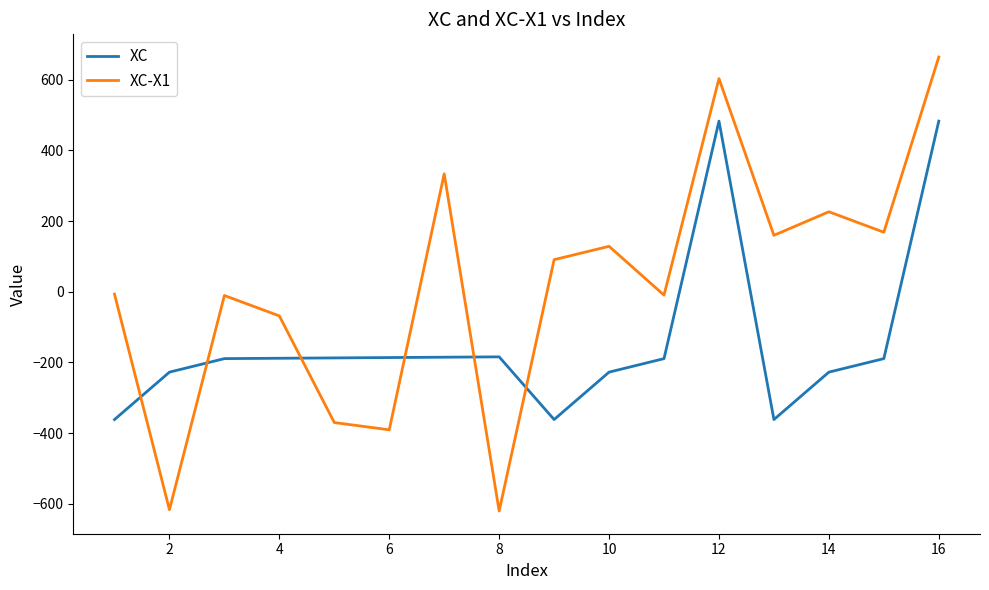

What is the minimum value for XC?

-361.8